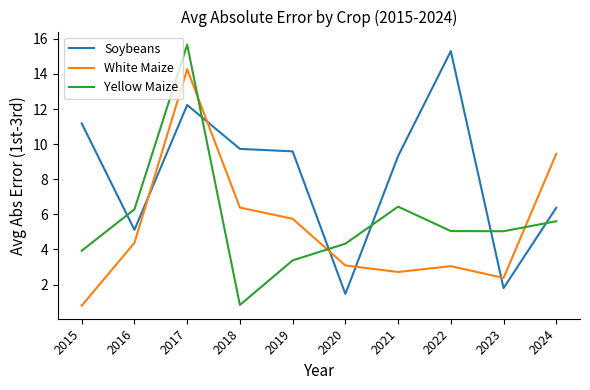

What is the approximate value of Soybeans at 2021?

9.3